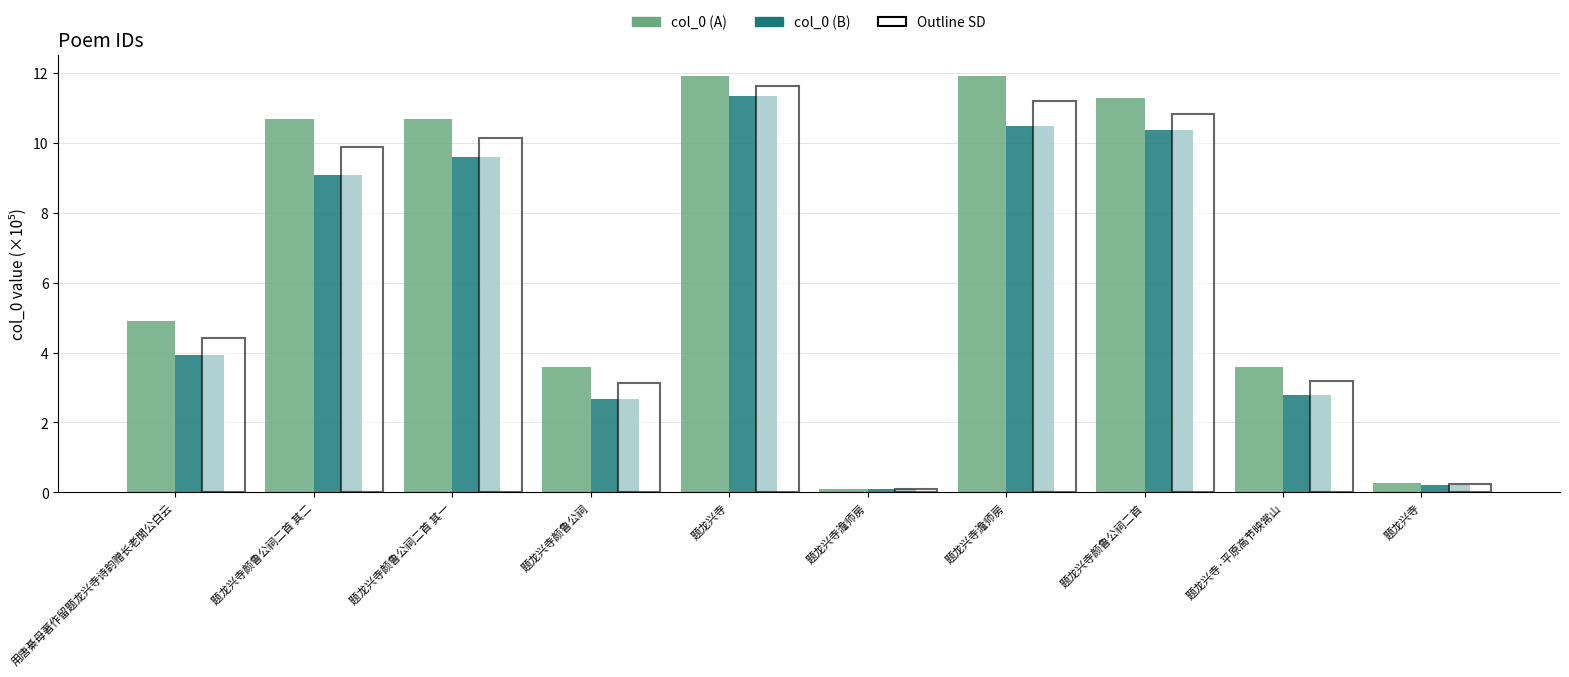

Which category has the highest value in the col_0 (A) series?

题龙兴寺